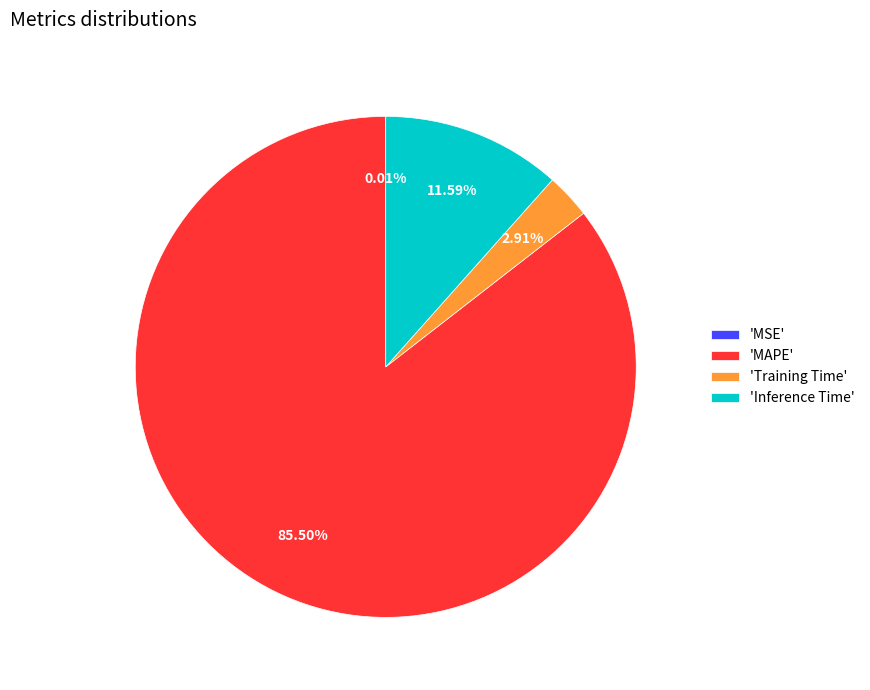

Which has a higher value, 'Inference Time' or 'Training Time'?

'Inference Time'